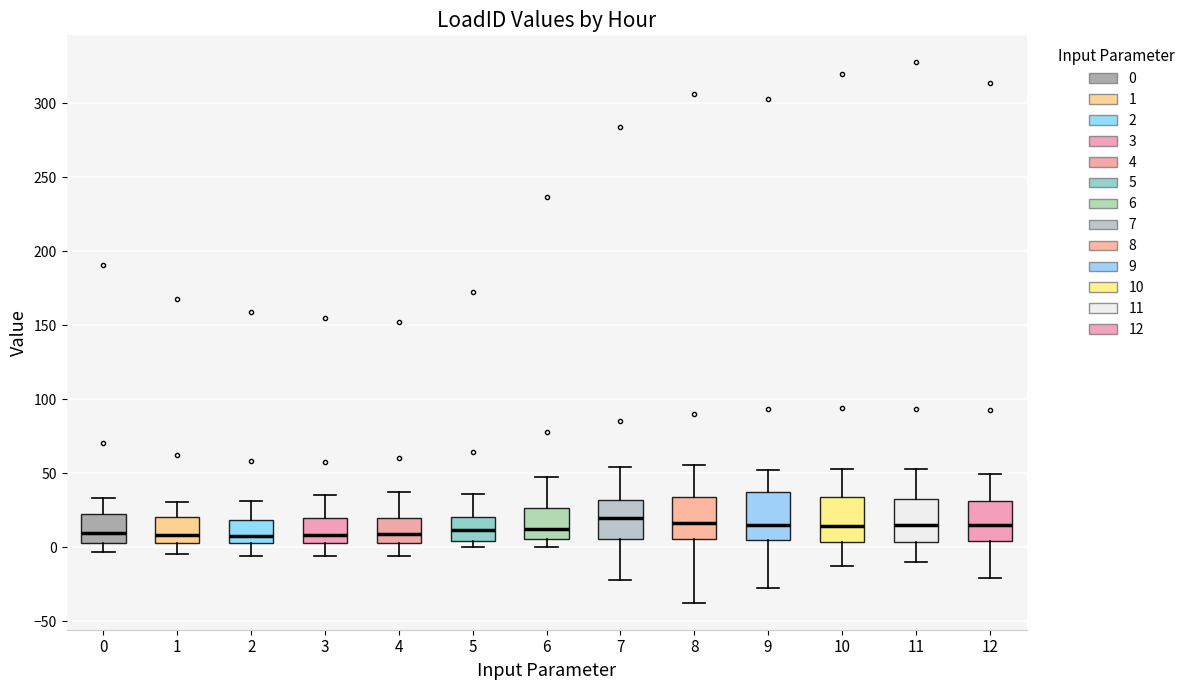

Reading left to right, transcribe this box plot: for each box, give where its median line is, the range the box spans, and where its two whiskers end, as read against the y-axis. The values are not printed on the chart, so give them approximately, as read against the axis.

0: median 10, box 5 to 20, whiskers -5 to 35
1: median 10, box 5 to 20, whiskers -5 to 30
2: median 10, box 5 to 20, whiskers -5 to 30
3: median 10, box 5 to 20, whiskers -5 to 35
4: median 10, box 5 to 20, whiskers -5 to 35
5: median 10, box 5 to 20, whiskers 0 to 35
6: median 10, box 5 to 25, whiskers 0 to 50
7: median 20, box 5 to 30, whiskers -20 to 55
8: median 15, box 5 to 35, whiskers -40 to 55
9: median 15, box 5 to 35, whiskers -25 to 50
10: median 15, box 5 to 35, whiskers -15 to 55
11: median 15, box 5 to 30, whiskers -10 to 55
12: median 15, box 5 to 30, whiskers -20 to 50